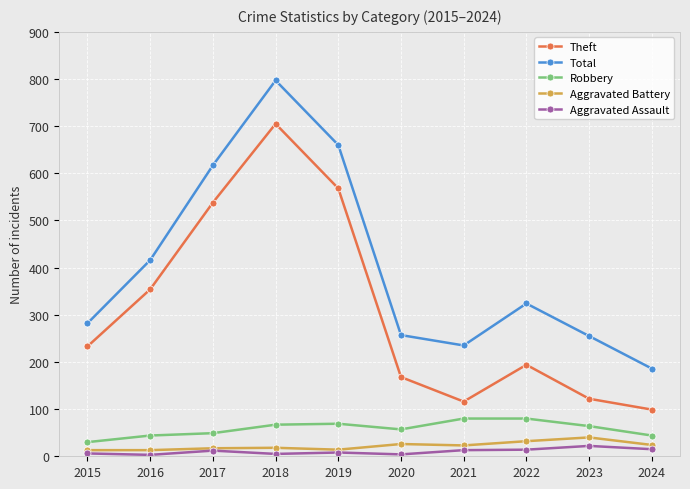

At how many categories does at least one series exceed 766?

1